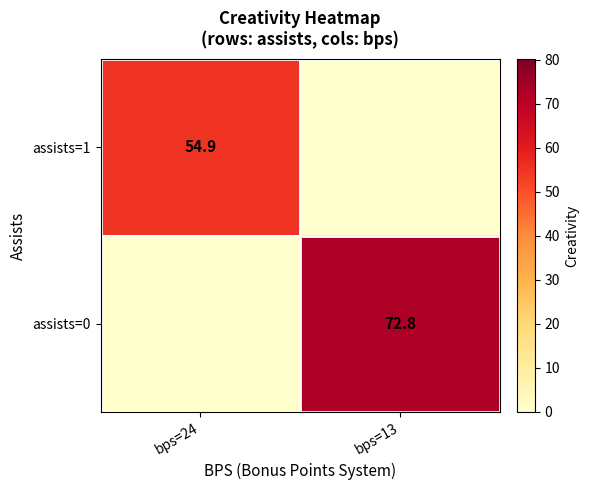

Is it true that assists=0 equals 72.8 at bps=13?

True